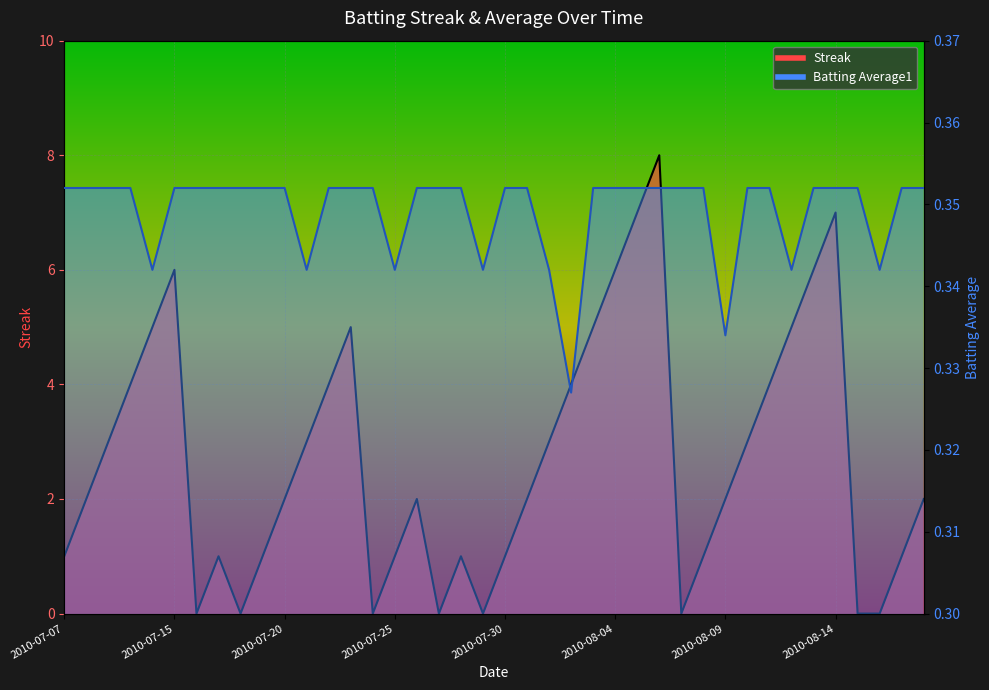

The Streak series shows 3.0 at 2010-08-10. True or false?

True